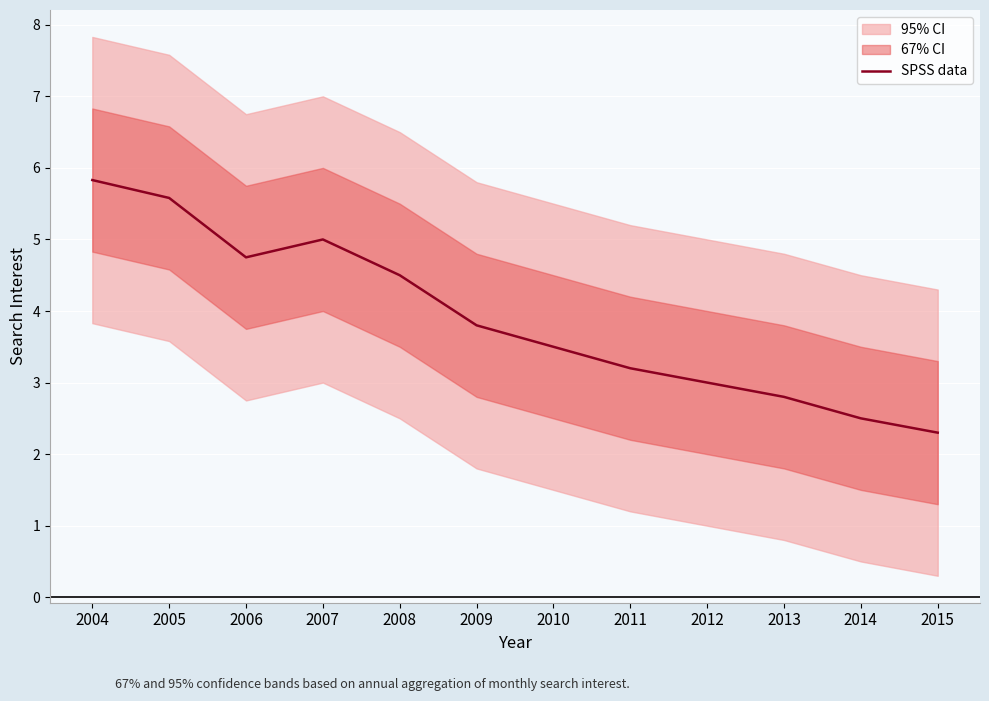

How many values are below 3?

3